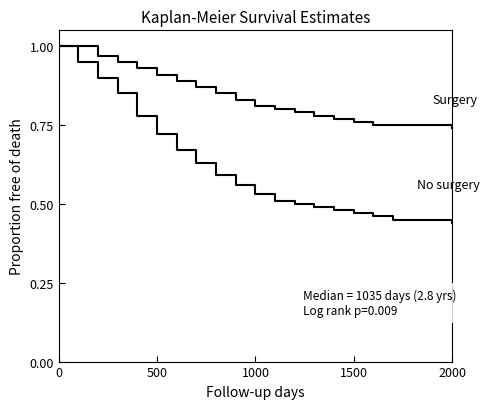

How many lines are shown in the chart?

2